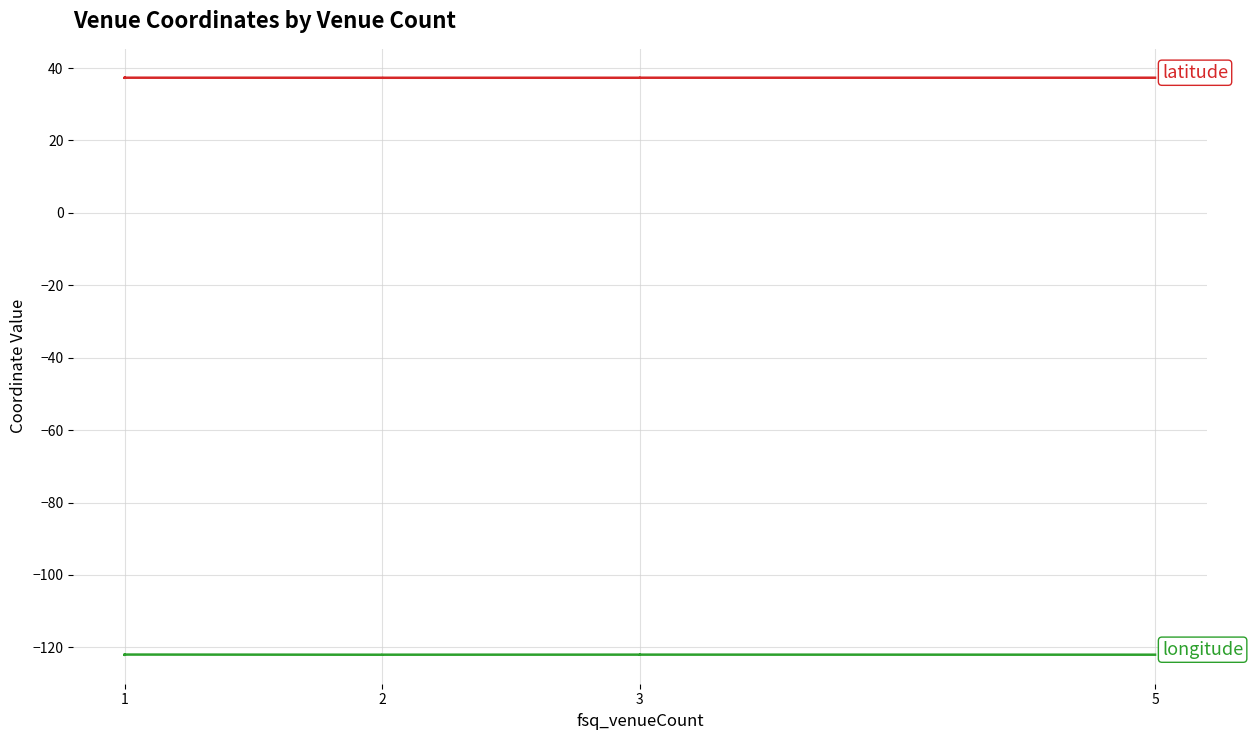

Rank the series by their average value, from highest to lowest.

latitude, longitude